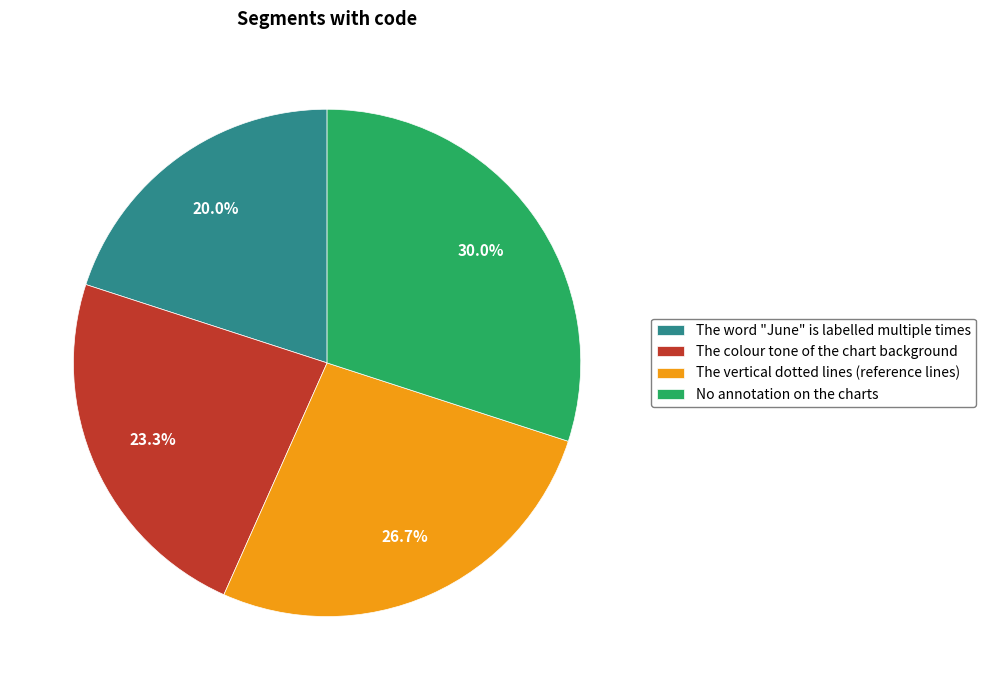

What percentage is NOT represented by The word "June" is labelled multiple times?

80.0%